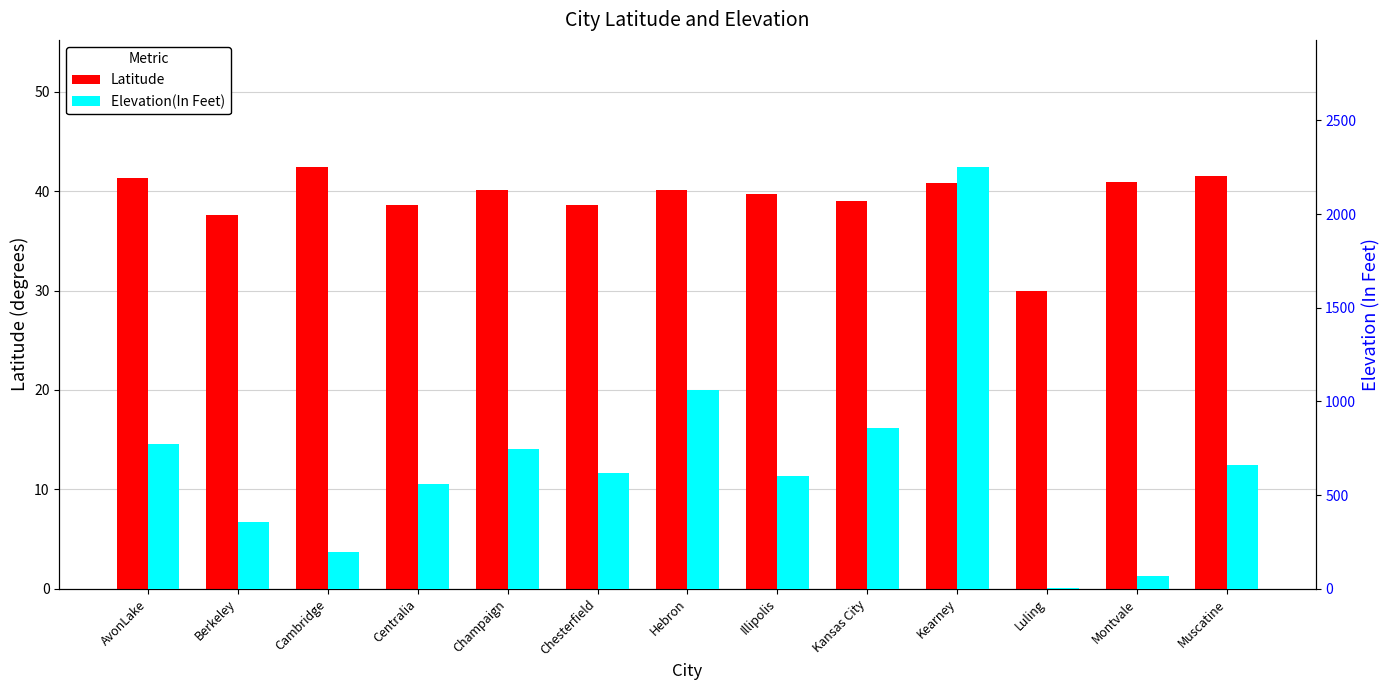

Is the value of Elevation(In Feet) at AvonLake greater than the value of Latitude at Cambridge?

Yes